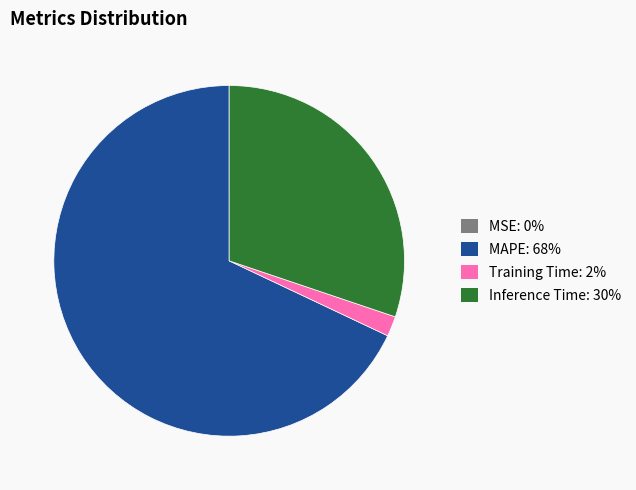

What is the largest slice in the pie chart?

MAPE: 68%